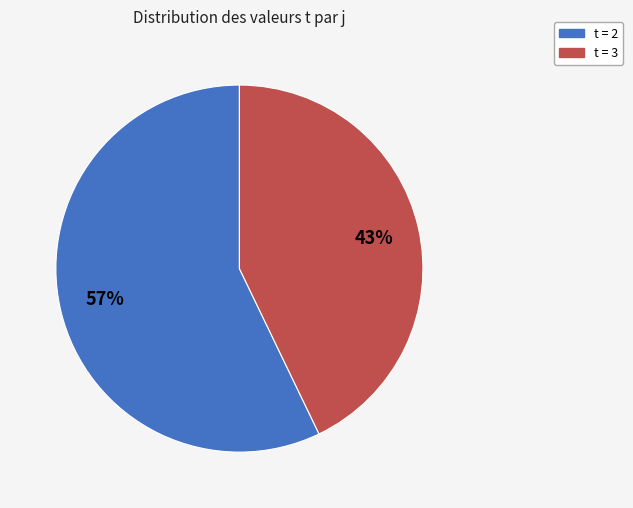

Do t = 2 and t = 3 together represent more than half of the pie?

Yes